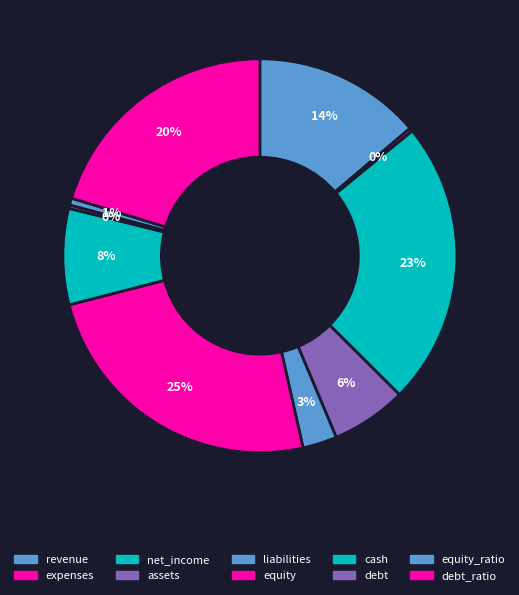

How many segments does this pie chart have?

10